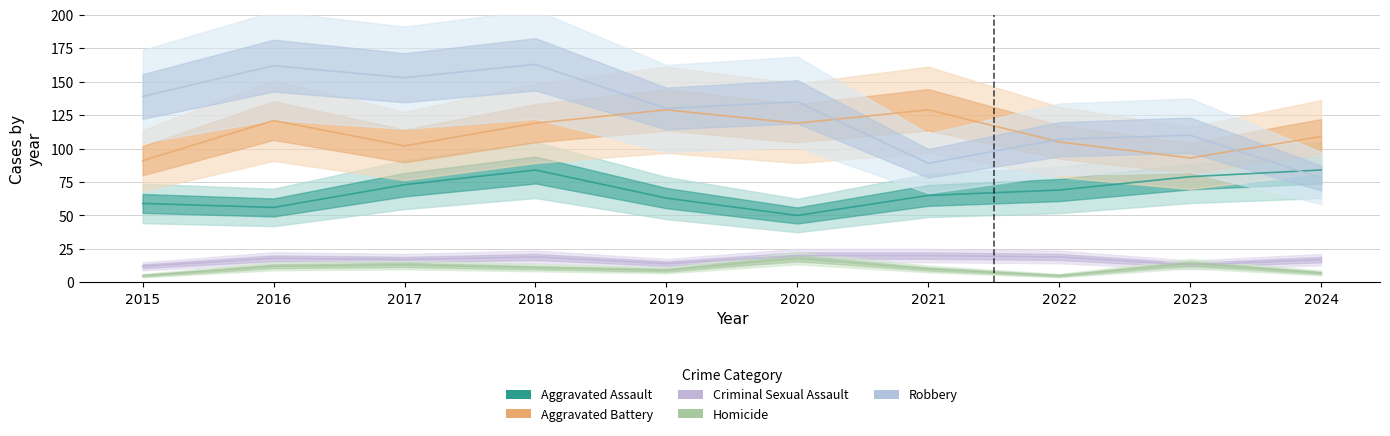

In Homicide, how many points are lower than both neighbors (excluding endpoints)?

2